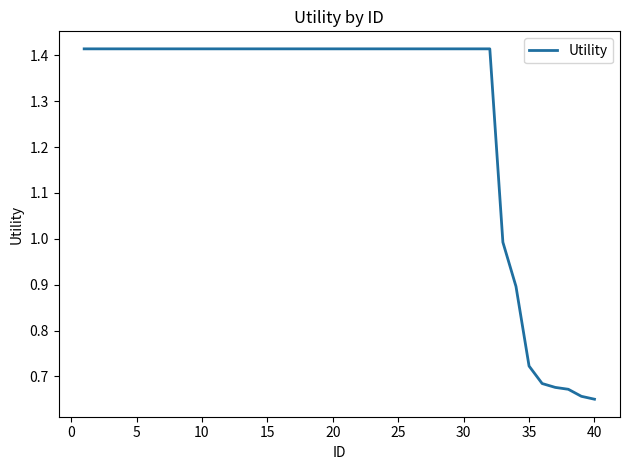

What is the difference between the maximum and minimum values?

0.8